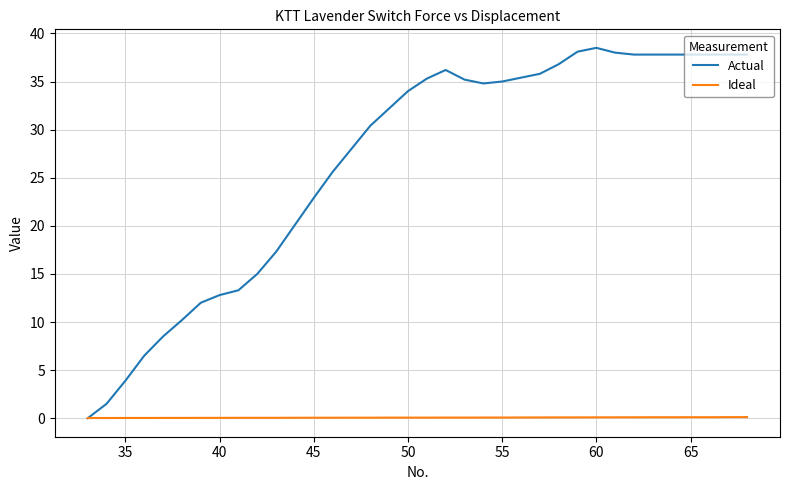

Rank the series by their maximum value, from highest to lowest.

Actual, Ideal